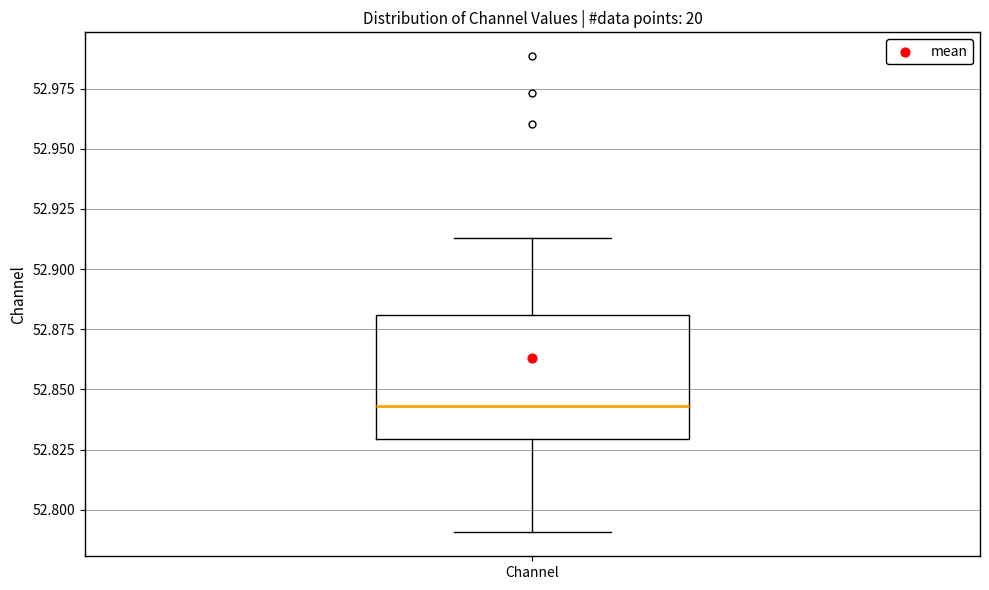

Where is the lower edge of the box for Channel on the y-axis? The values are not printed on the chart, so give them approximately, as read against the axis.

52.830